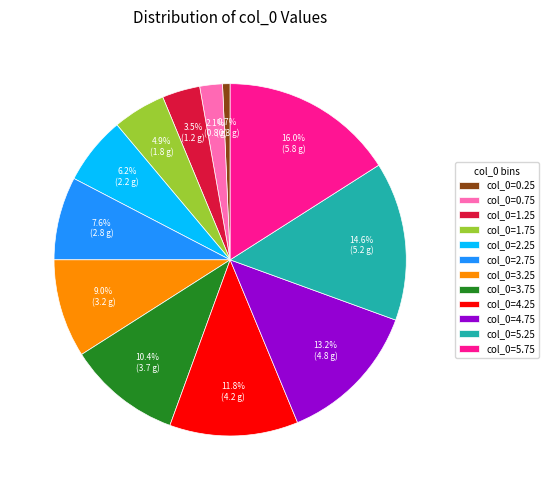

What is the total percentage of col_0=0.75 and col_0=3.25?

11.1%